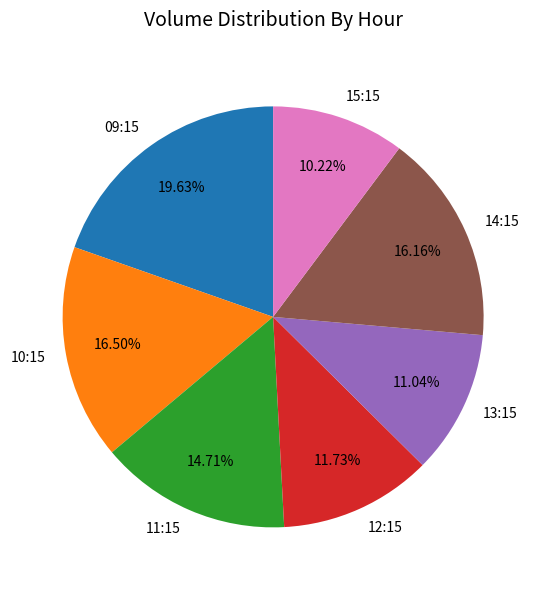

Count the number of slices in the pie.

7